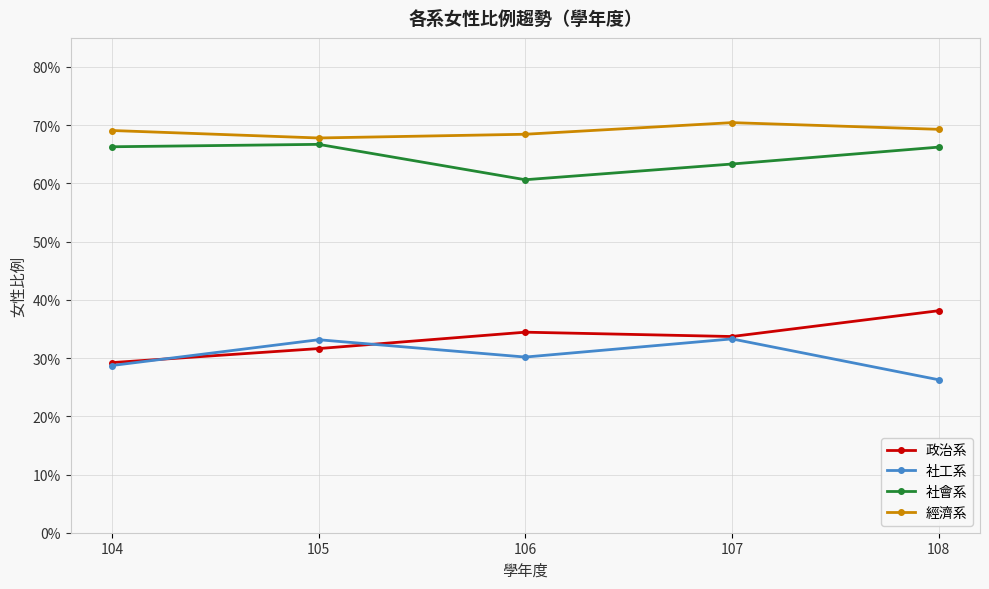

Is the value of 政治系 at 106 greater than the value of 經濟系 at 104?

No